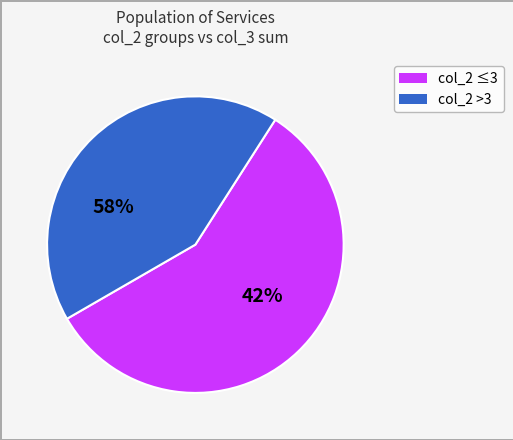

Does 3 represent more than half of the total?

No